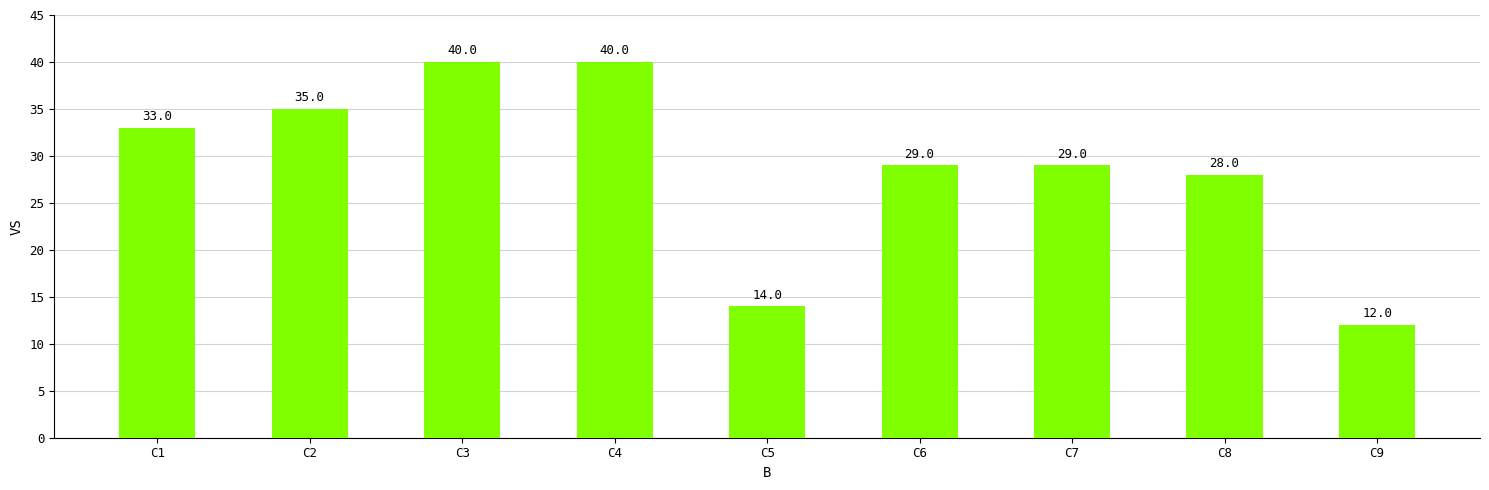

What is the change in value from C4 to C6?

-11